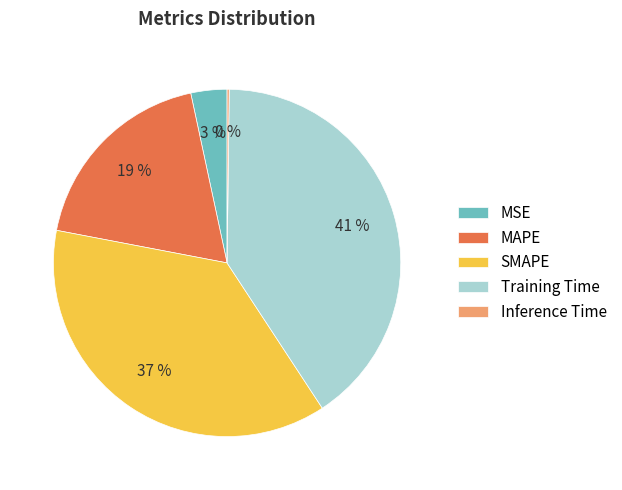

Which slice is the largest?

Training Time